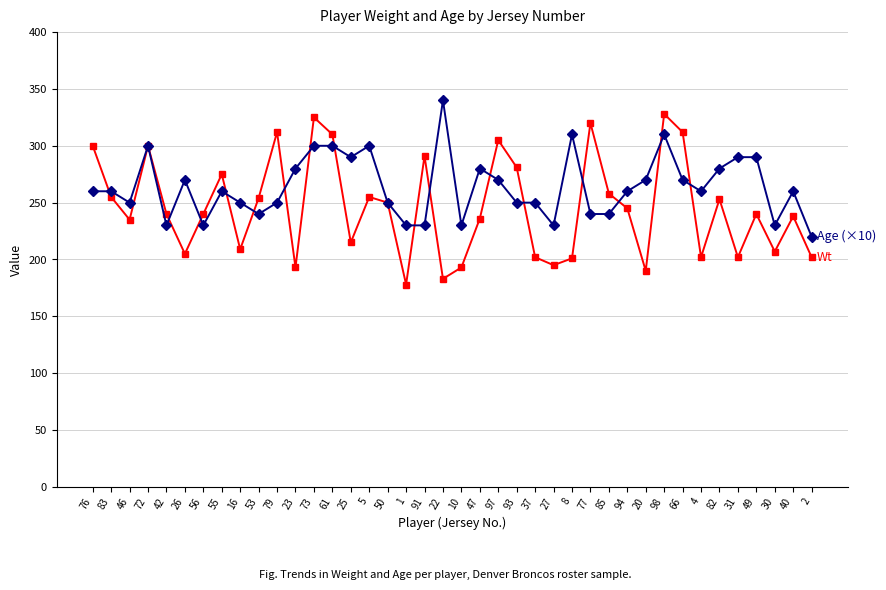

What is the total value across all series at 94?

505